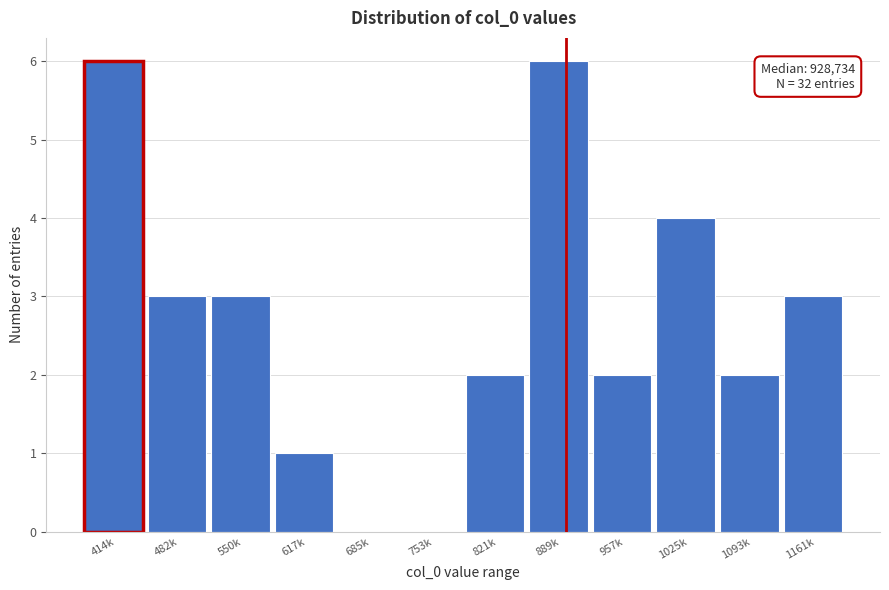

Reading left to right, extract all data points from this chart.

414k=6	482k=3	550k=3	617k=1	685k=0	753k=0	821k=2	889k=6	957k=2	1025k=4	1093k=2	1161k=3